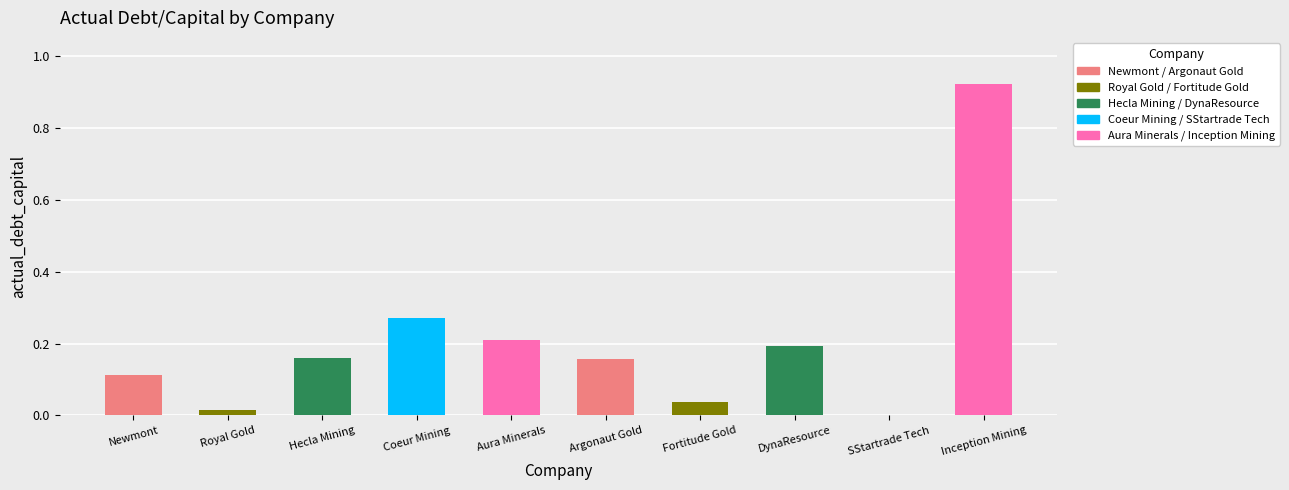

Are the bars grouped side by side (vs. stacked)?

No